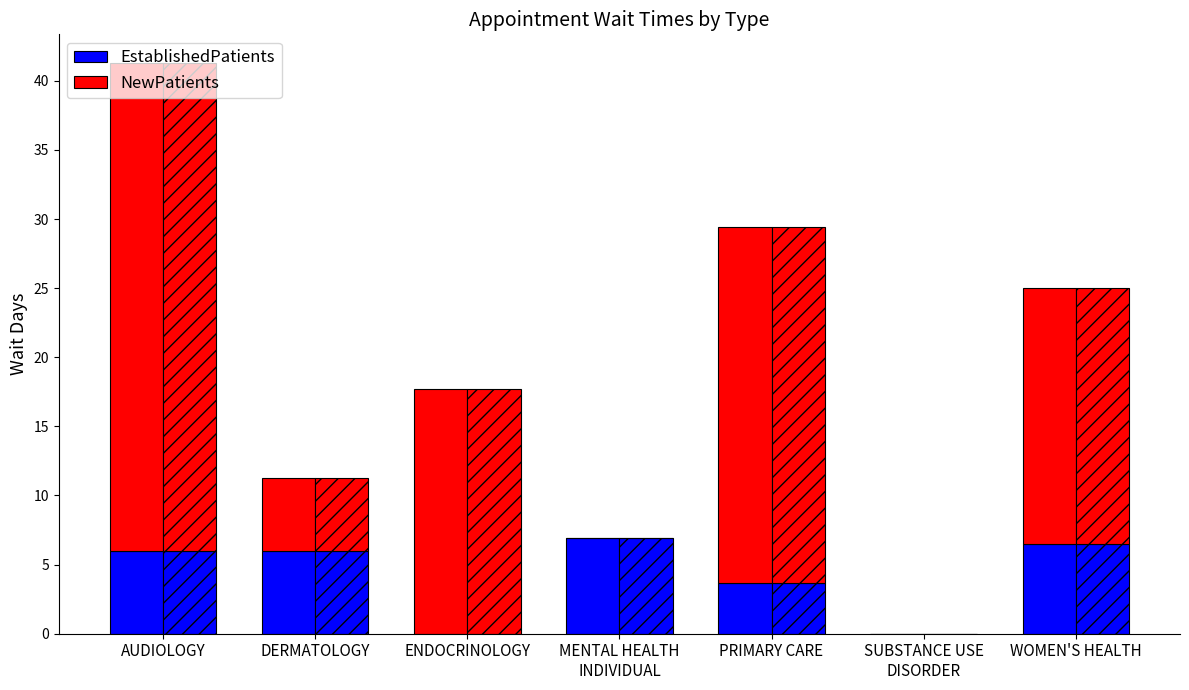

Reading left to right, transcribe all the data shown in this chart.

EstablishedPatients: AUDIOLOGY=6.0	DERMATOLOGY=6.0	ENDOCRINOLOGY=0.0	MENTAL HEALTH
INDIVIDUAL=6.9	PRIMARY CARE=3.7	SUBSTANCE USE
DISORDER=0.0	WOMEN'S HEALTH=6.5
NewPatients: AUDIOLOGY=35.3	DERMATOLOGY=5.3	ENDOCRINOLOGY=17.7	MENTAL HEALTH
INDIVIDUAL=0.0	PRIMARY CARE=25.7	SUBSTANCE USE
DISORDER=0.0	WOMEN'S HEALTH=18.5